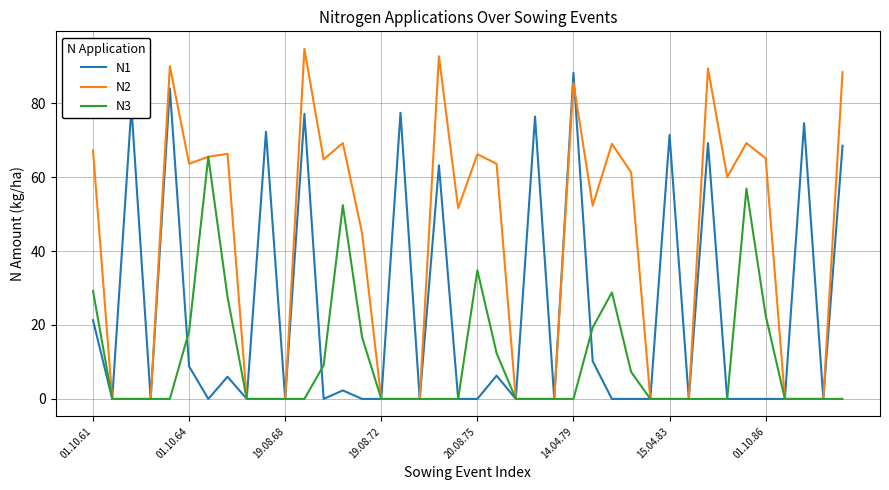

List the series in order of their peak value, lowest first.

N3, N1, N2